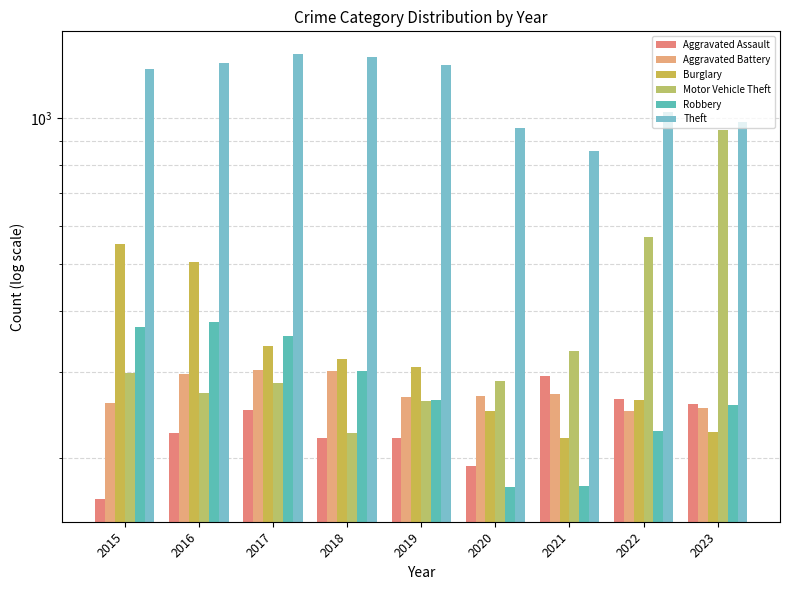

What is the difference between the Burglary values at 2018 and 2022?

56